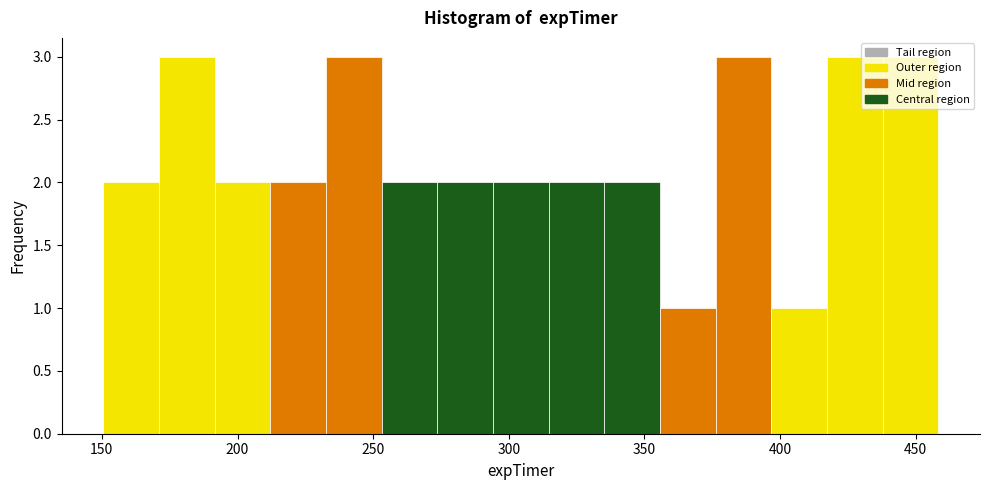

Reading left to right, transcribe this chart: for each bar, give the range it covers on the x-axis and its height. Neither the bar edges nor the heights are printed on the chart, so give them approximately, as read against the axes.

150 to 170: 2
170 to 190: 3
190 to 210: 2
210 to 235: 2
235 to 255: 3
255 to 275: 2
275 to 295: 2
295 to 315: 2
315 to 335: 2
335 to 355: 2
355 to 375: 1
375 to 395: 3
395 to 415: 1
415 to 440: 3
440 to 460: 3